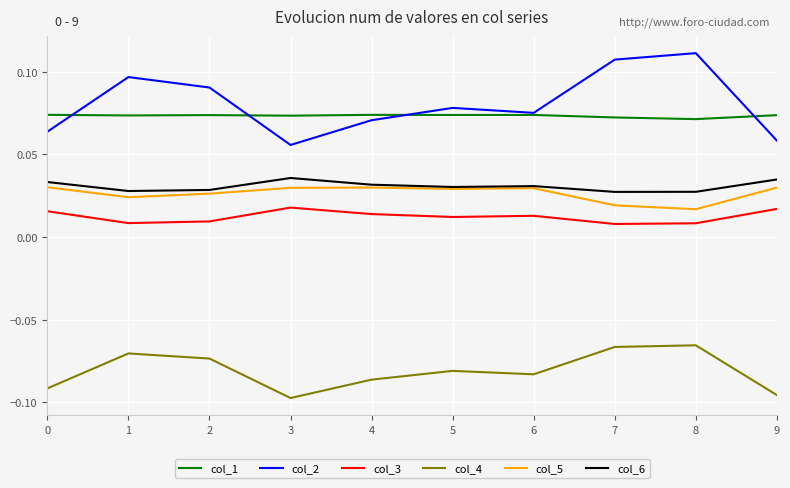

Where is the first local maximum for col_4?

1